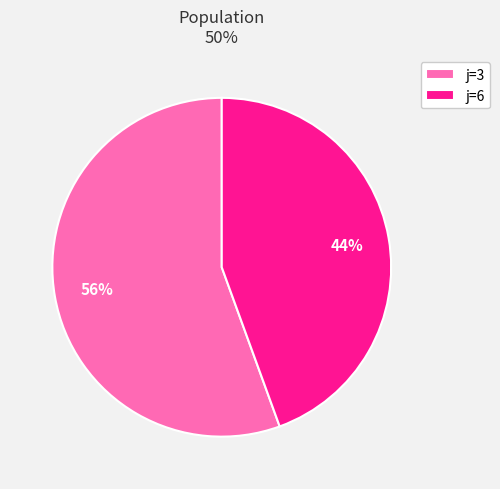

True or false: j=6 accounts for 50% of the total.

False